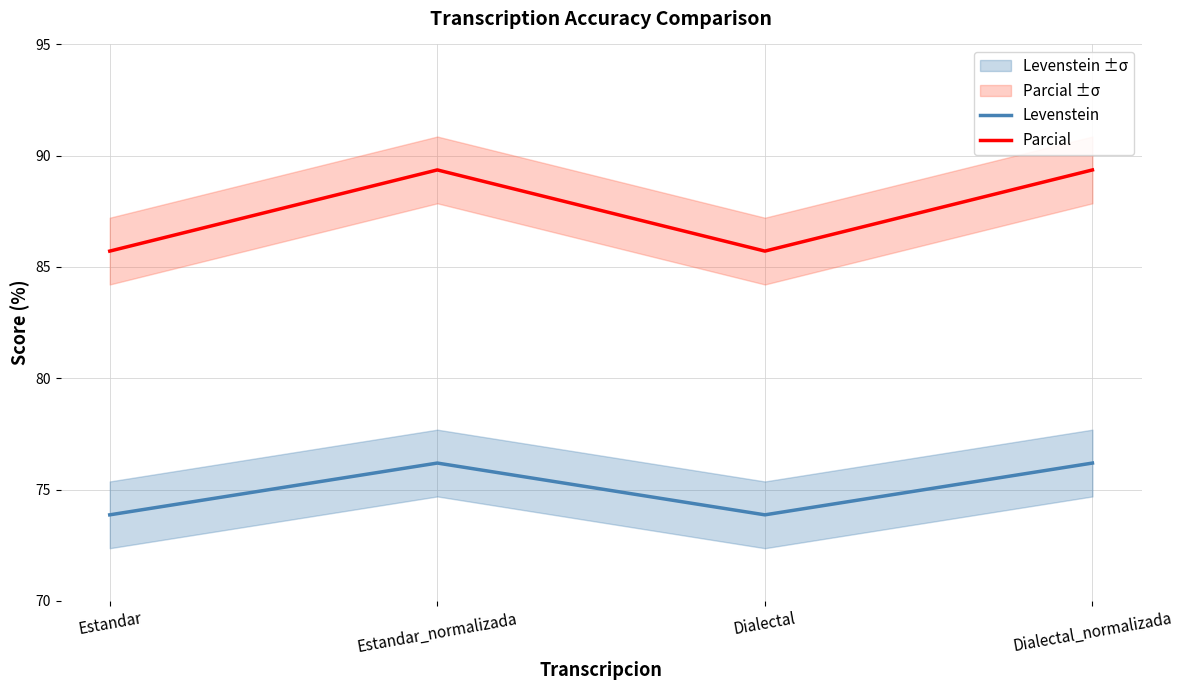

What is the difference between the maximum and minimum values in the Parcial series?

3.6